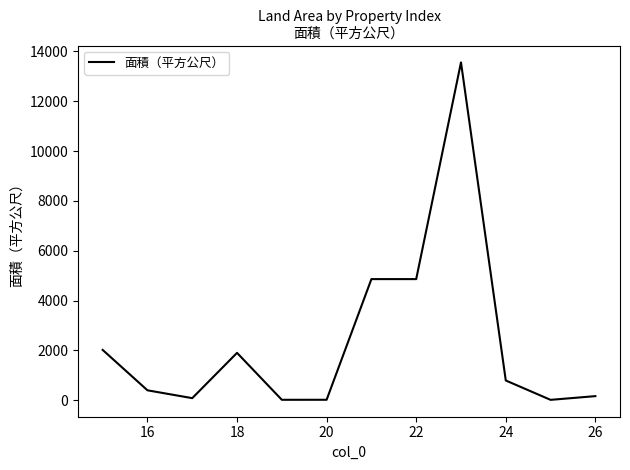

What is the difference between the maximum and minimum values?

13540.0